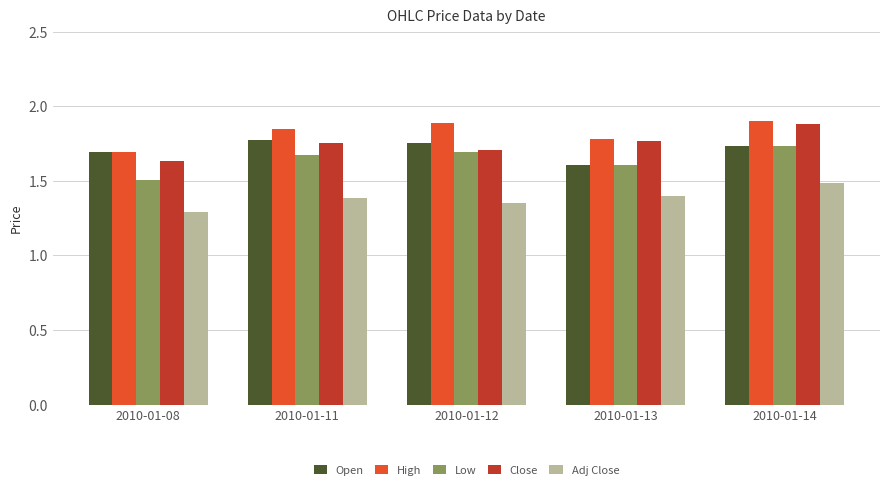

The Open series shows 2.1 at 2010-01-13. True or false?

False